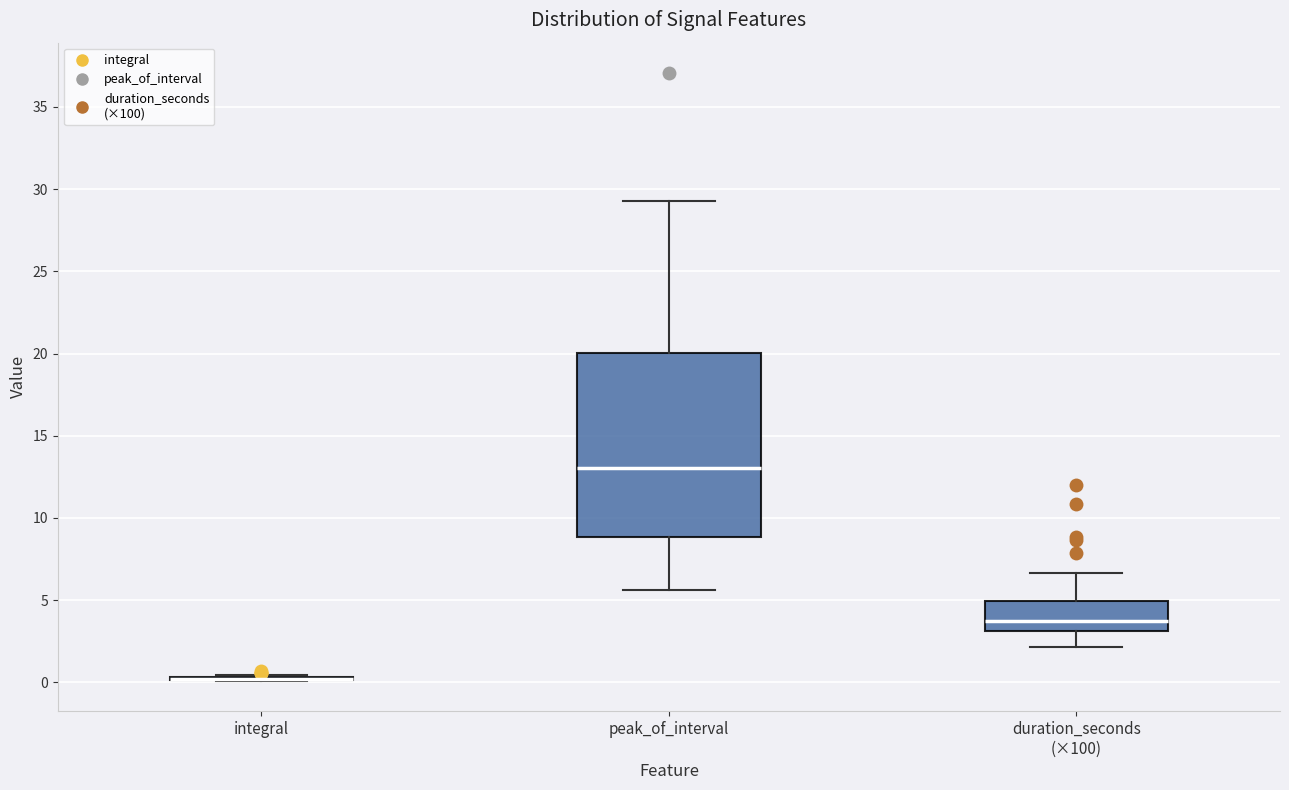

Reading left to right, transcribe this box plot: for each box, give where its median line is, the range the box spans, and where its two whiskers end, as read against the y-axis. The values are not printed on the chart, so give them approximately, as read against the axis.

integral: box collapsed to a line at 0.0, whiskers 0.0 to 0.5
peak_of_interval: median 13.0, box 9.0 to 20.0, whiskers 5.5 to 29.0
duration_seconds (×100): median 3.5, box 3.0 to 5.0, whiskers 2.0 to 6.5